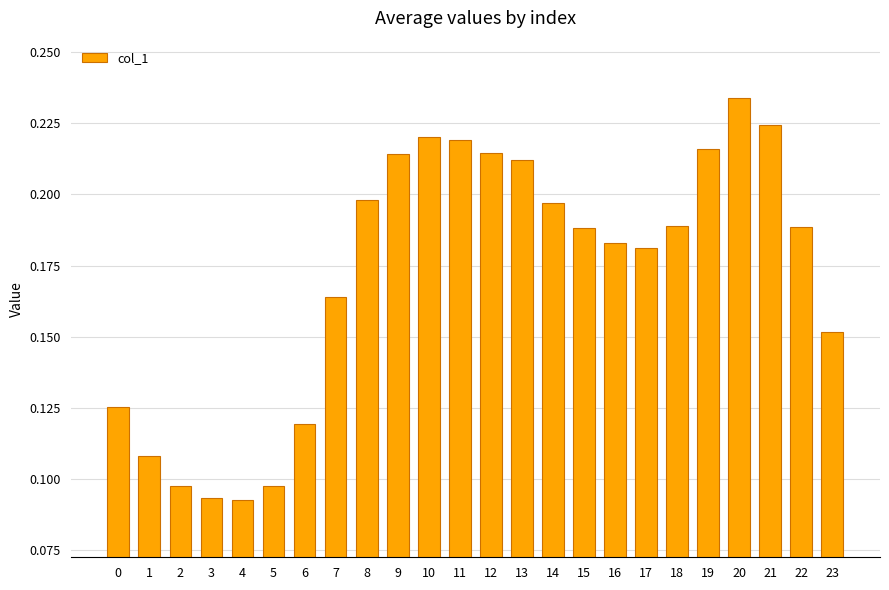

The chart shows a value of 0.1 at 19. True or false?

False